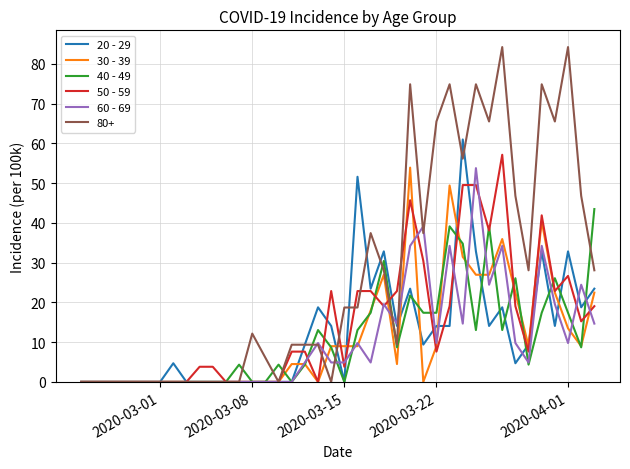

What is the highest value of the 20 - 29 series?

61.0